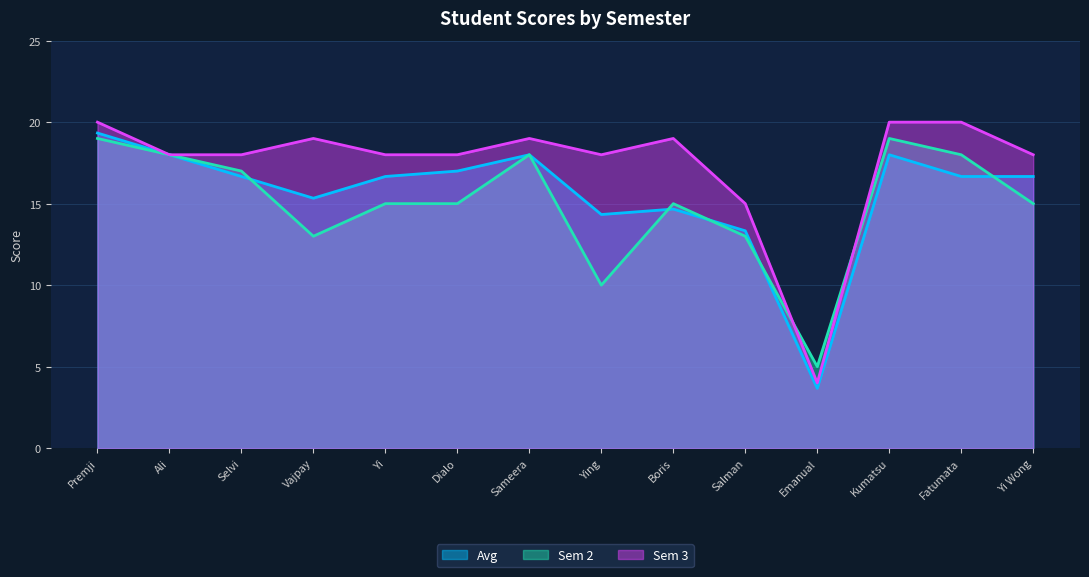

What is the label of the 1st point from the left?

Premji